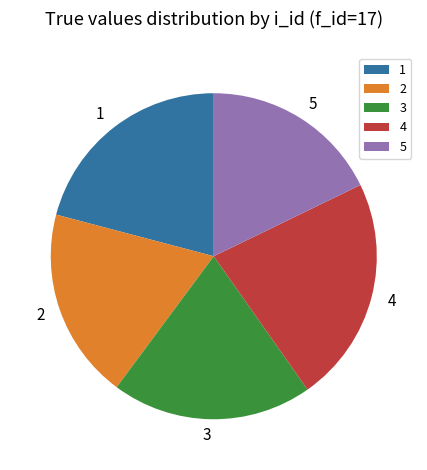

Do 4 and 3 together represent more than half of the pie?

No